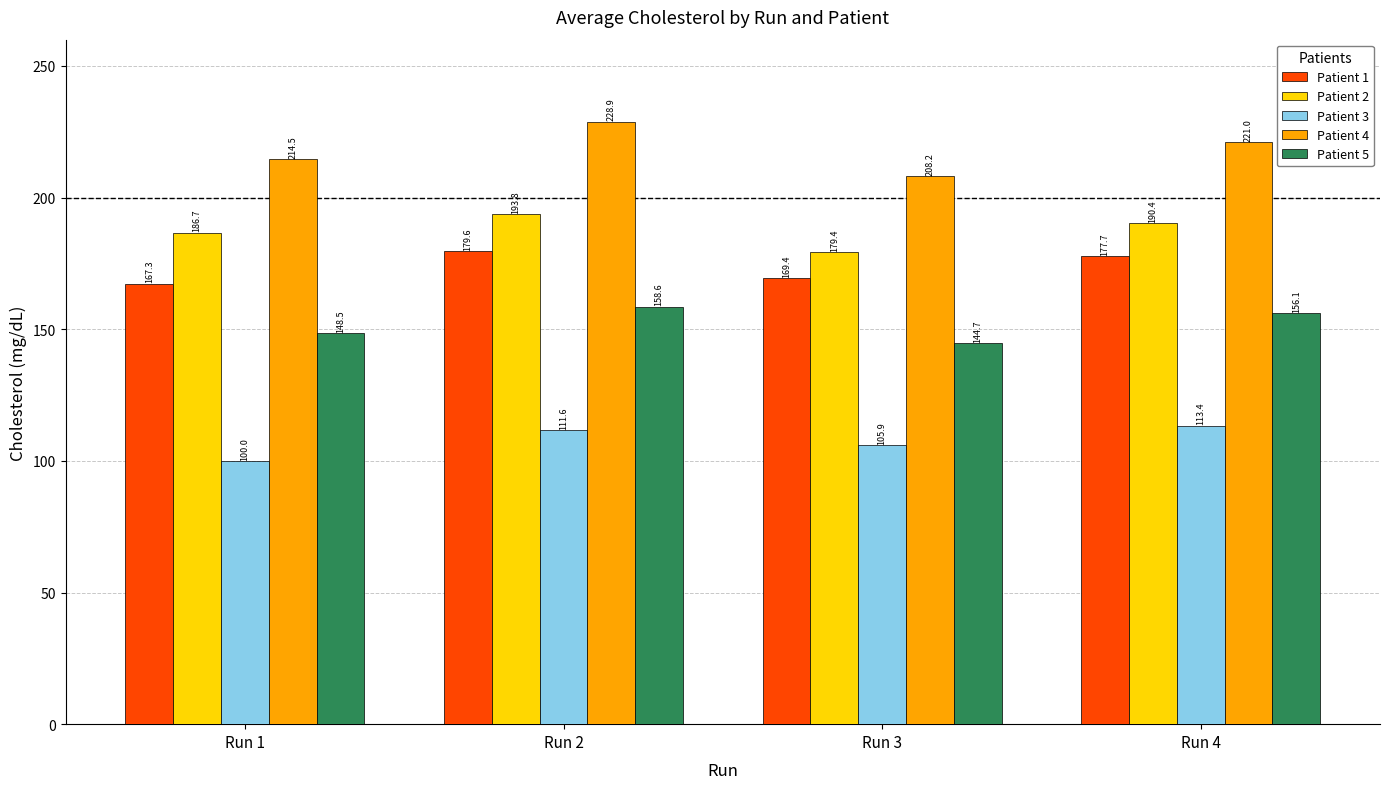

What are all the series names shown in the legend?

Patient 1, Patient 2, Patient 3, Patient 4, Patient 5